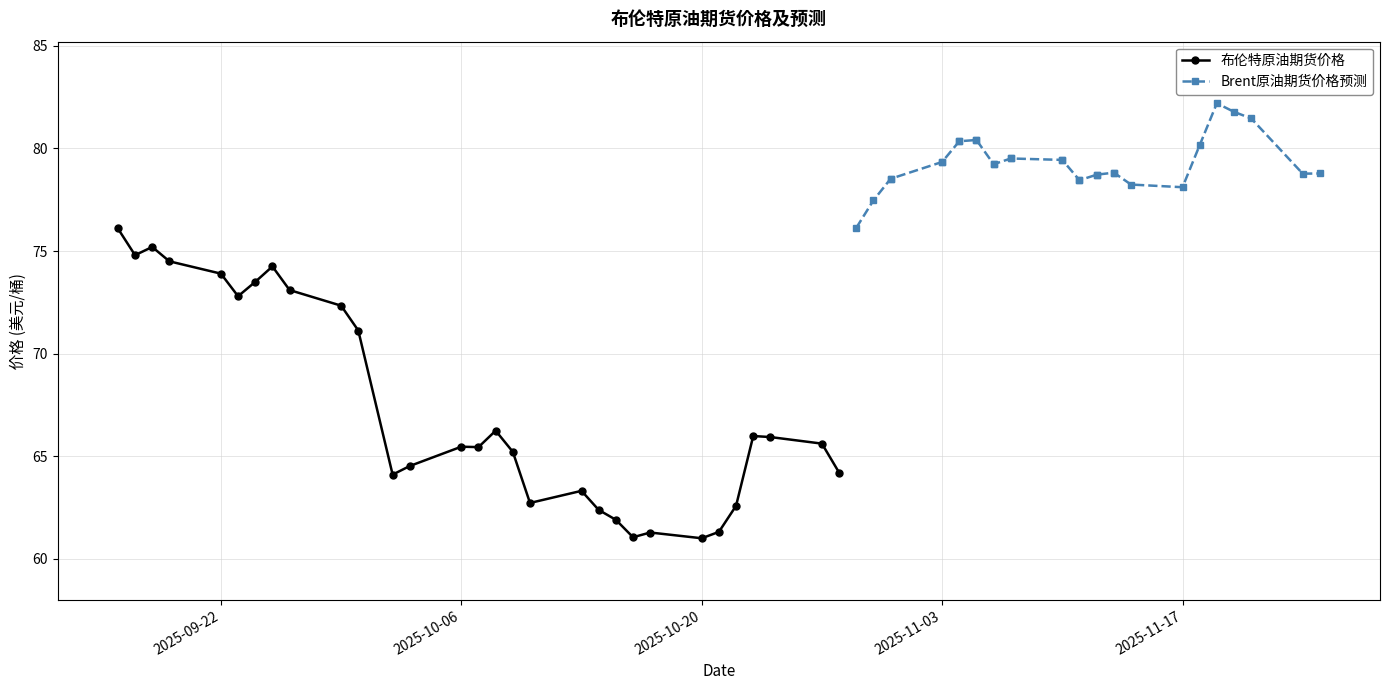

True or false: 布伦特原油期货价格 has more than 1 interior local peaks.

True